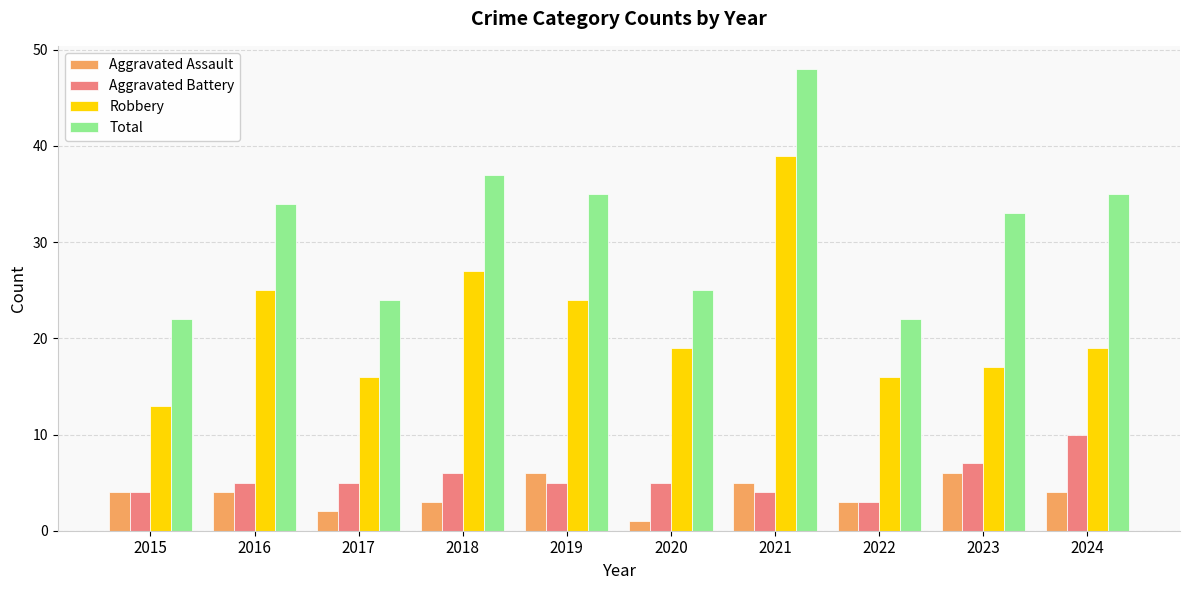

What is the value of the Total bar at the 4th from the left?

37